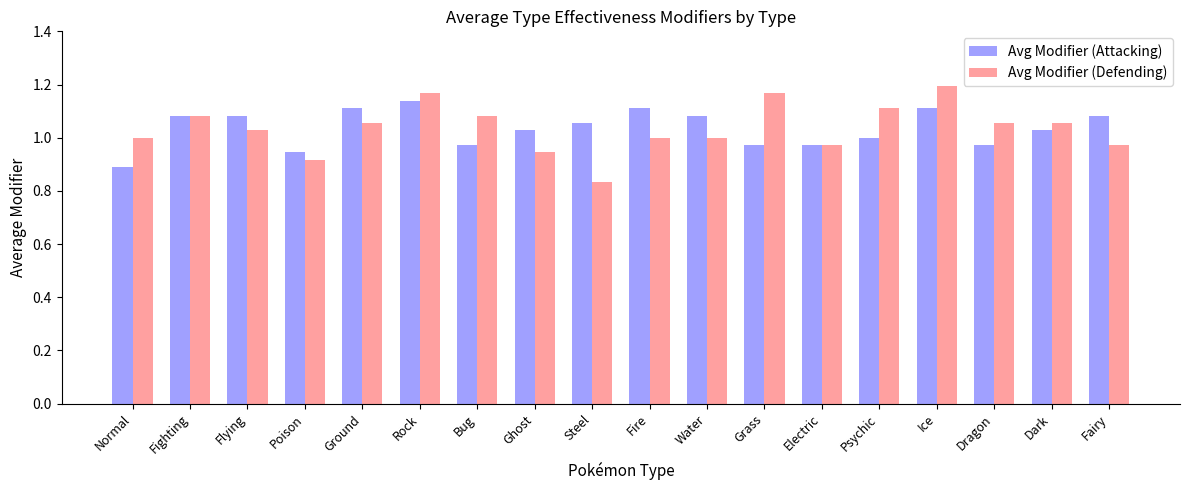

Which category has the highest value across all series?

Ice